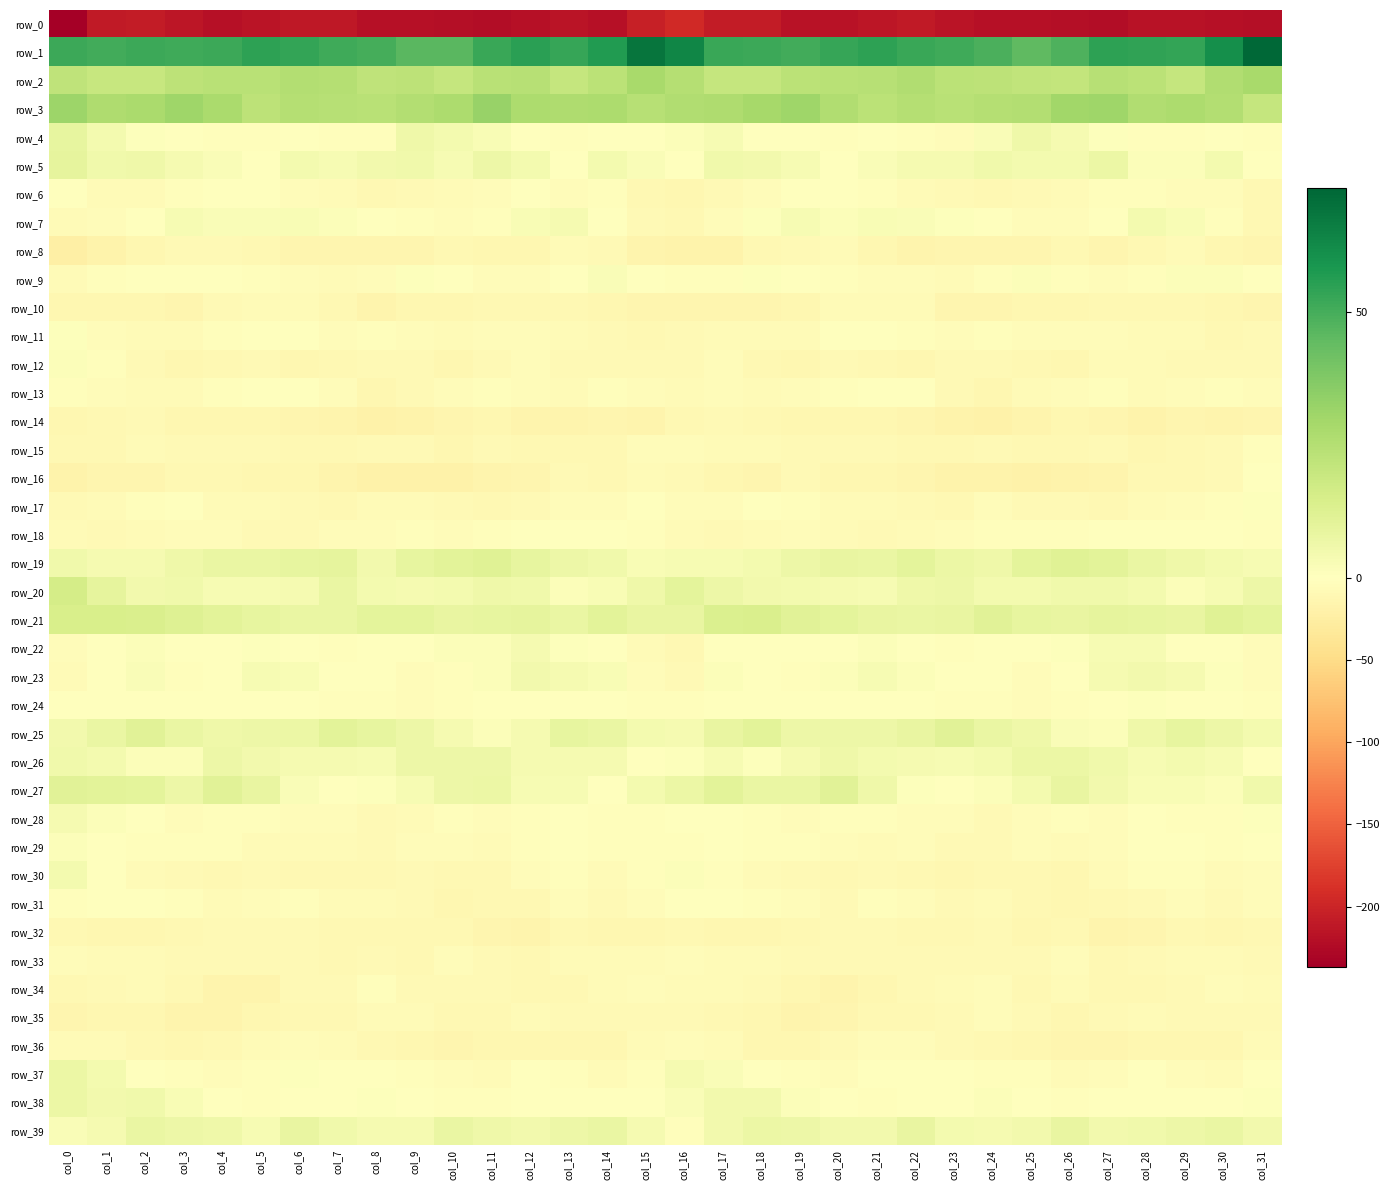

How many values in the row_28 series exceed -3?

14